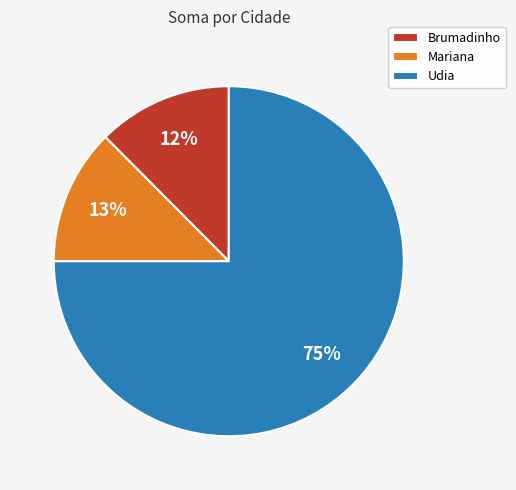

How many segments does this pie chart have?

3